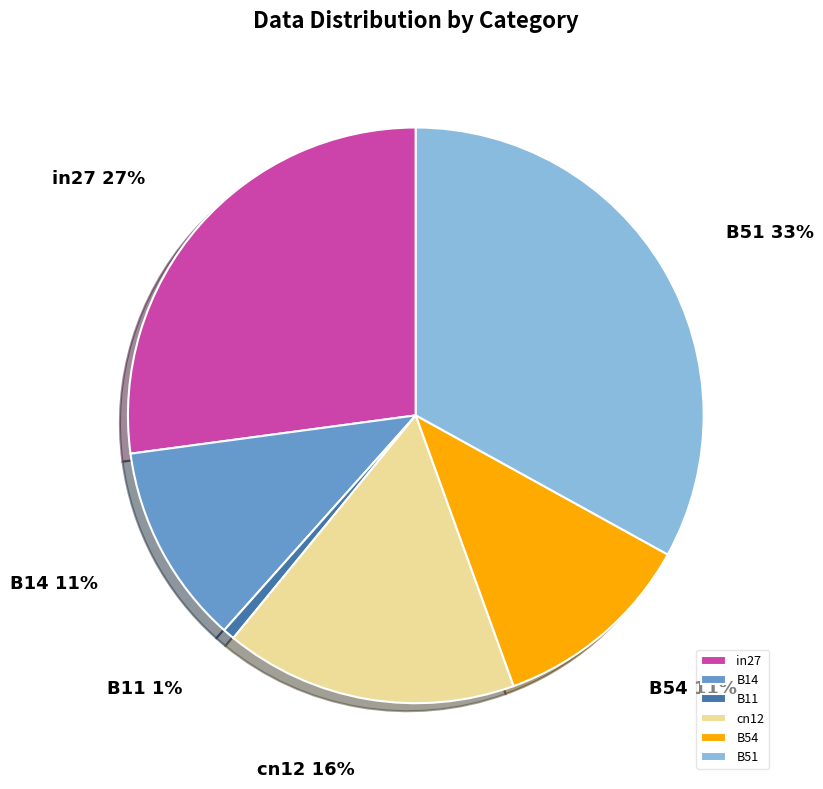

To the nearest percent, what is the average slice percentage?

17%